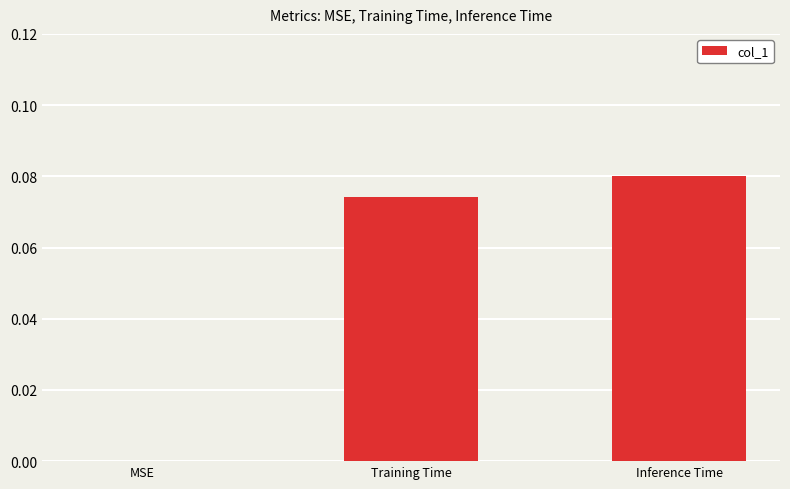

The chart shows a value of 0.0 at Training Time. True or false?

False